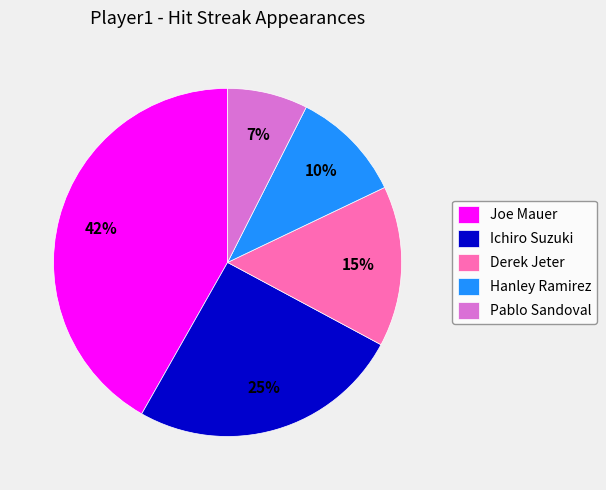

Is Pablo Sandoval the majority of the pie?

No